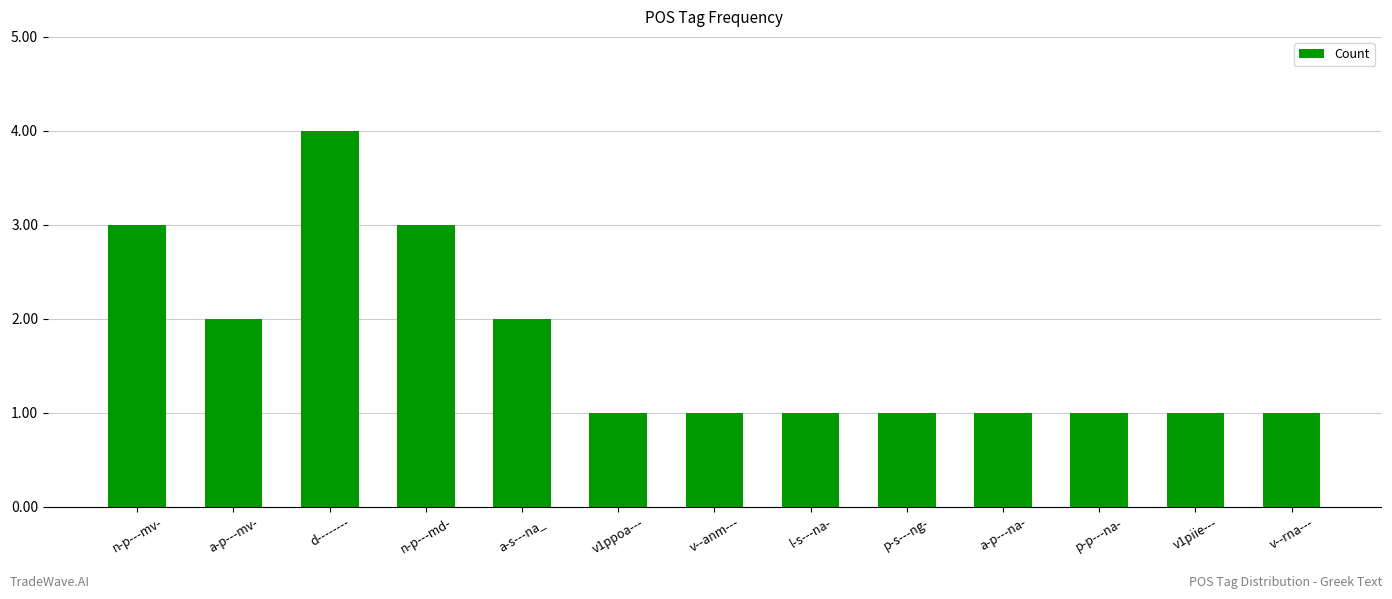

Between l-s---na- and a-s---na_, which is larger?

a-s---na_